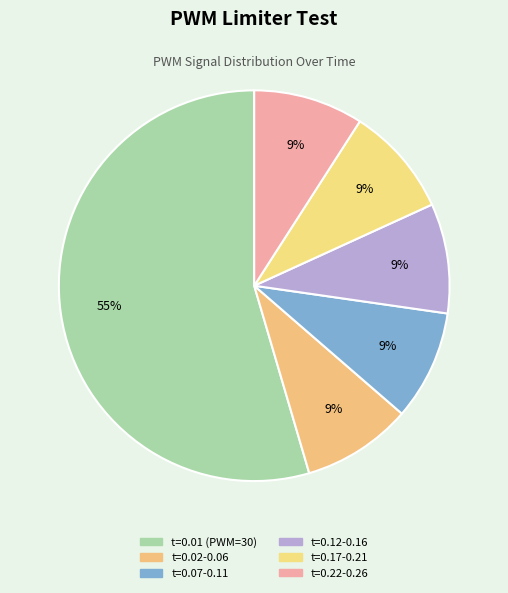

How many slices are in this pie chart?

6